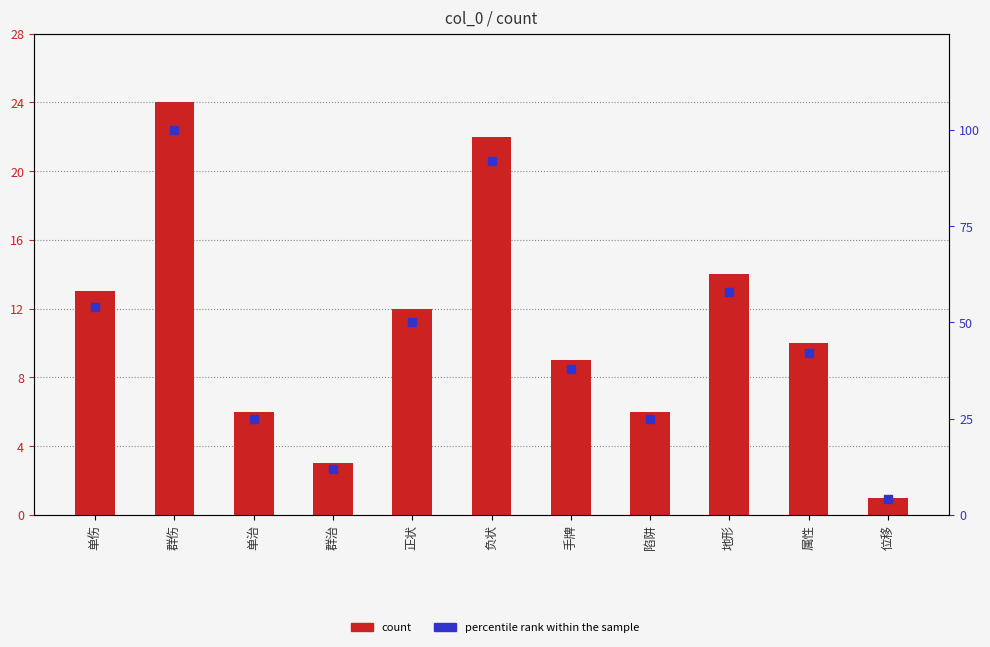

Is the value of count at 单伤 greater than the value of percentile rank within the sample at 群治?

Yes